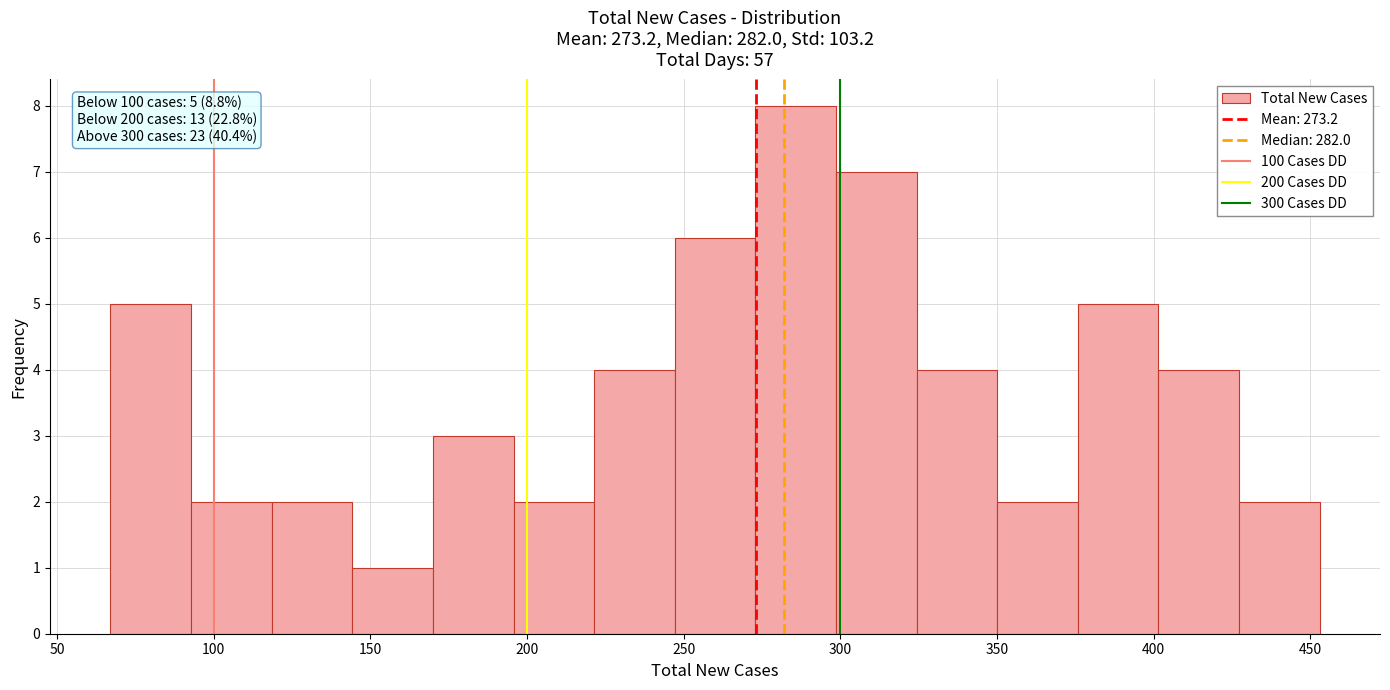

Over which range of the x-axis is the bar tallest?

275 to 300